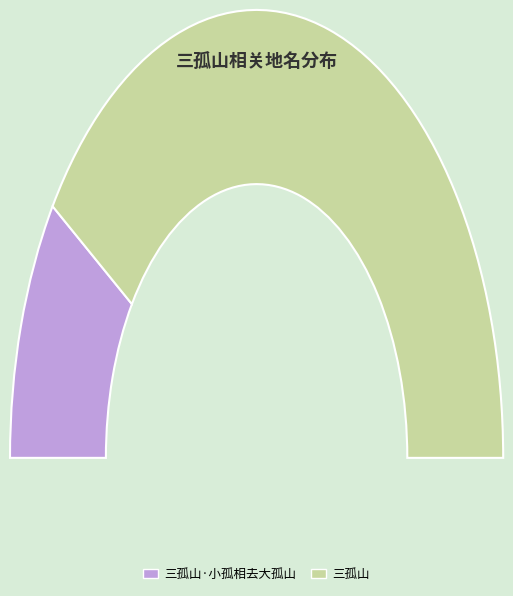

What is the total percentage of 三孤山·小孤相去大孤山 and 三孤山?

100.0%